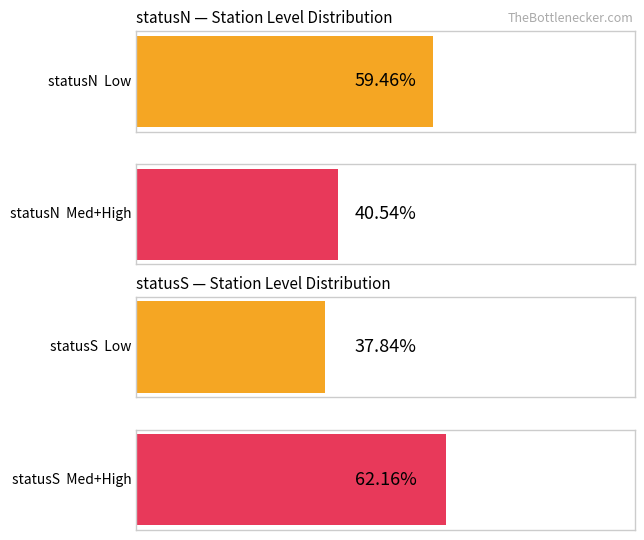

Is it true that statusN_counts equals 29 at L?

False